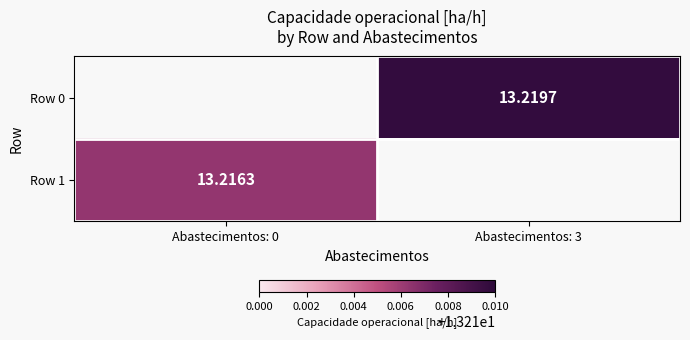

Is it true that Row 0 equals 13.2 at Abastecimentos: 3?

True